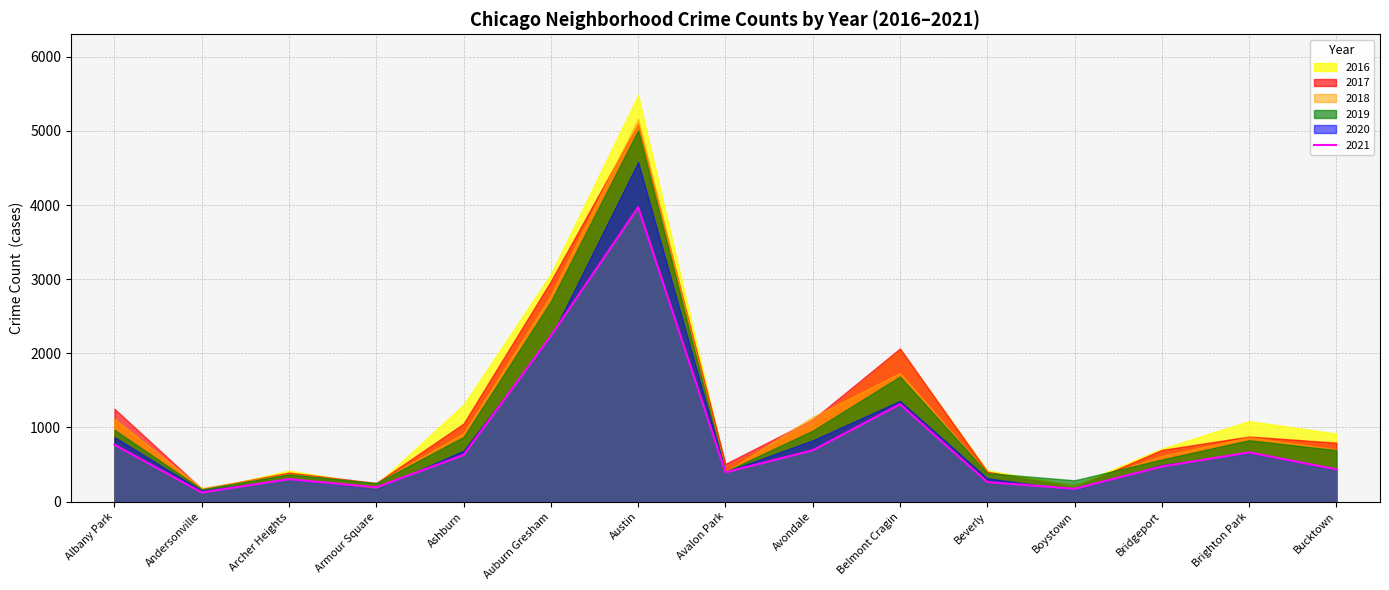

How many interior local peaks does the 2021 series have?

4